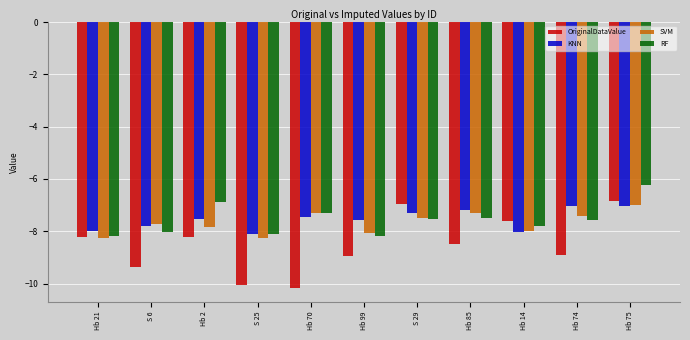

What are all the series names shown in the legend?

OriginalDataValue, KNN, SVM, RF